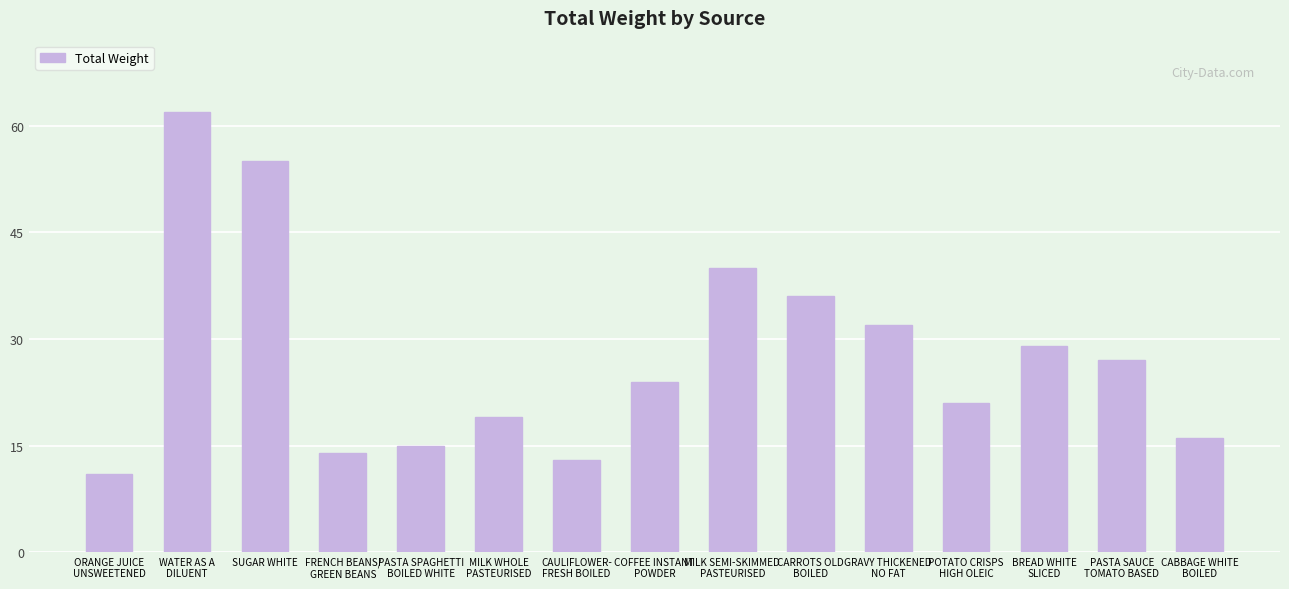

What is the change in value from CAULIFLOWER-
FRESH BOILED to MILK SEMI-SKIMMED
PASTEURISED?

+27